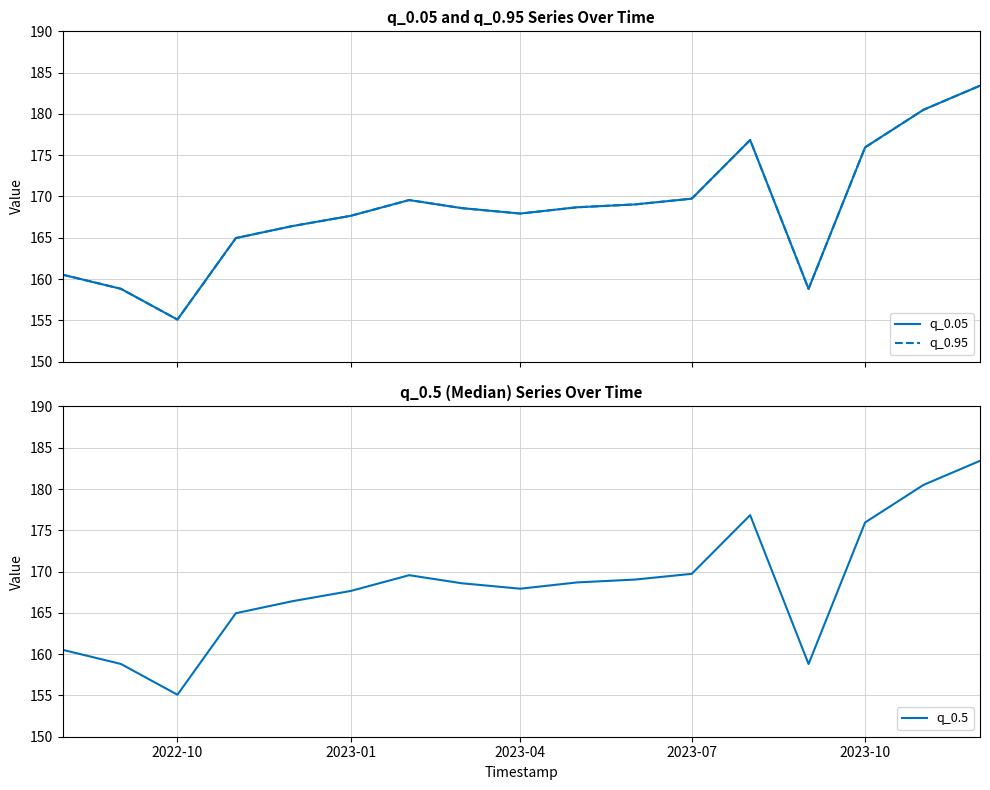

The q_0.5 series shows 105.9 at 2022-10. True or false?

False